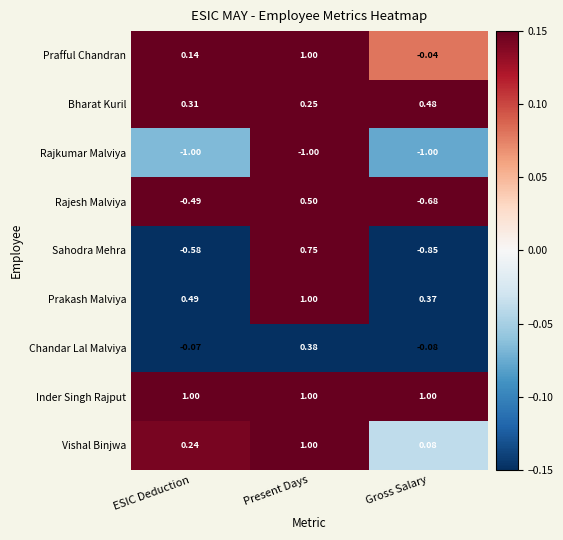

Which series has the largest total across all categories?

Inder Singh Rajput